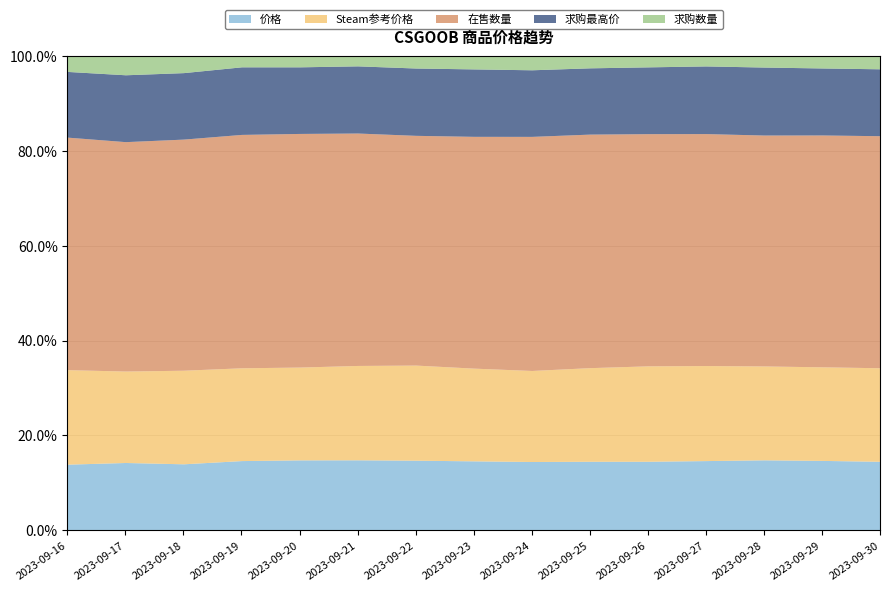

True or false: 求购数量 and 在售数量 cross at least once.

False